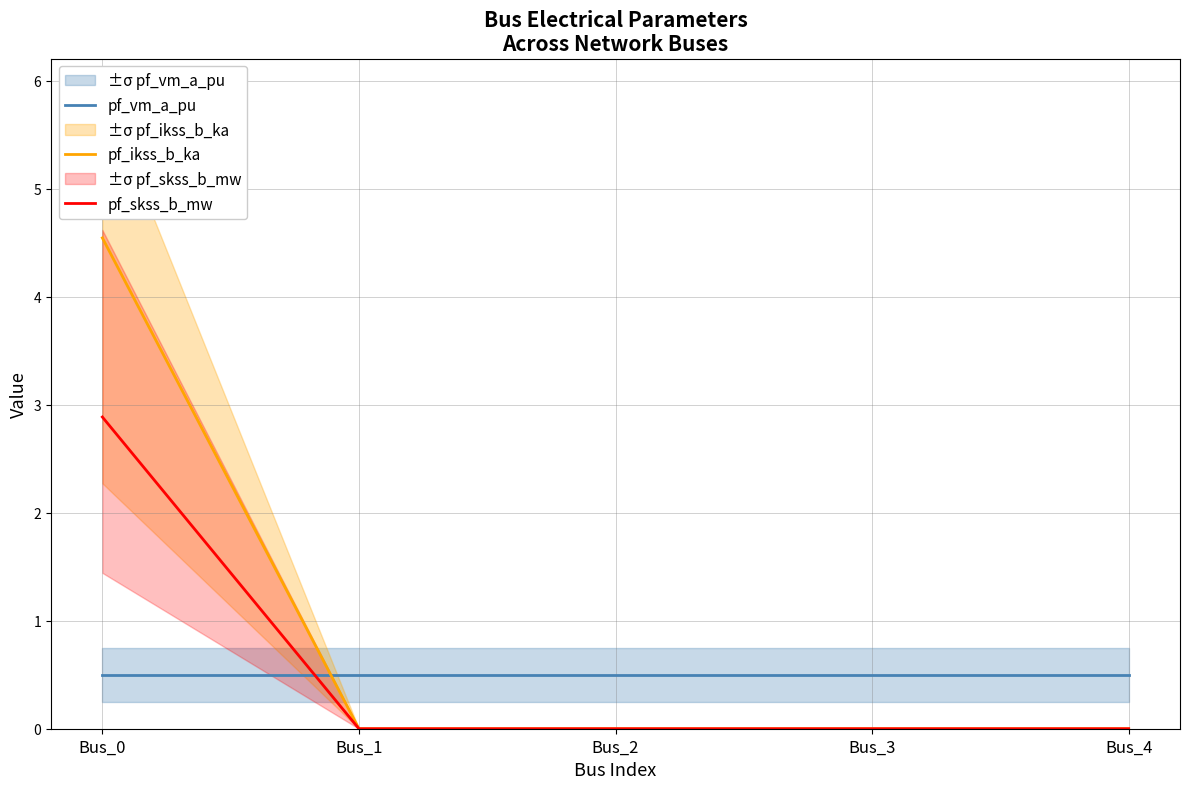

Which series has the largest range (max minus min)?

pf_ikss_b_ka